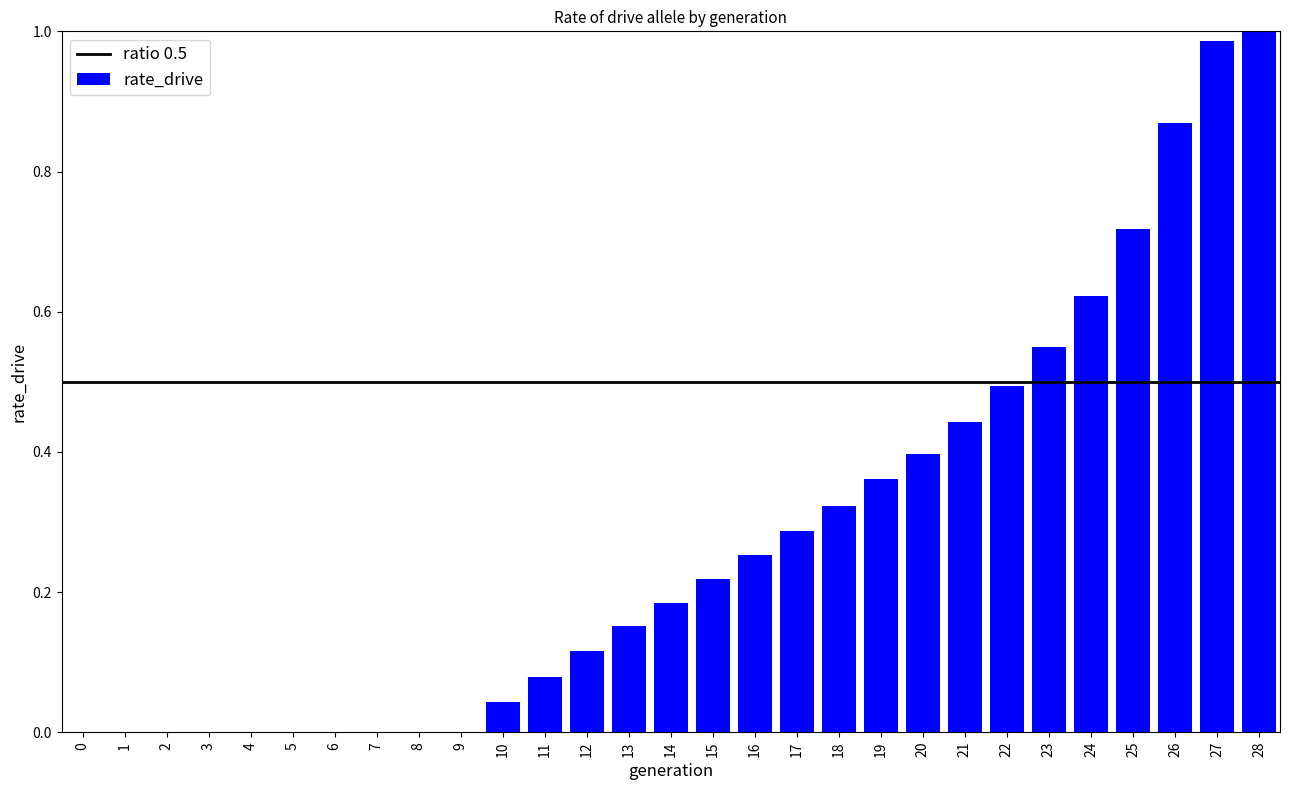

What is the sum of all values?

8.1